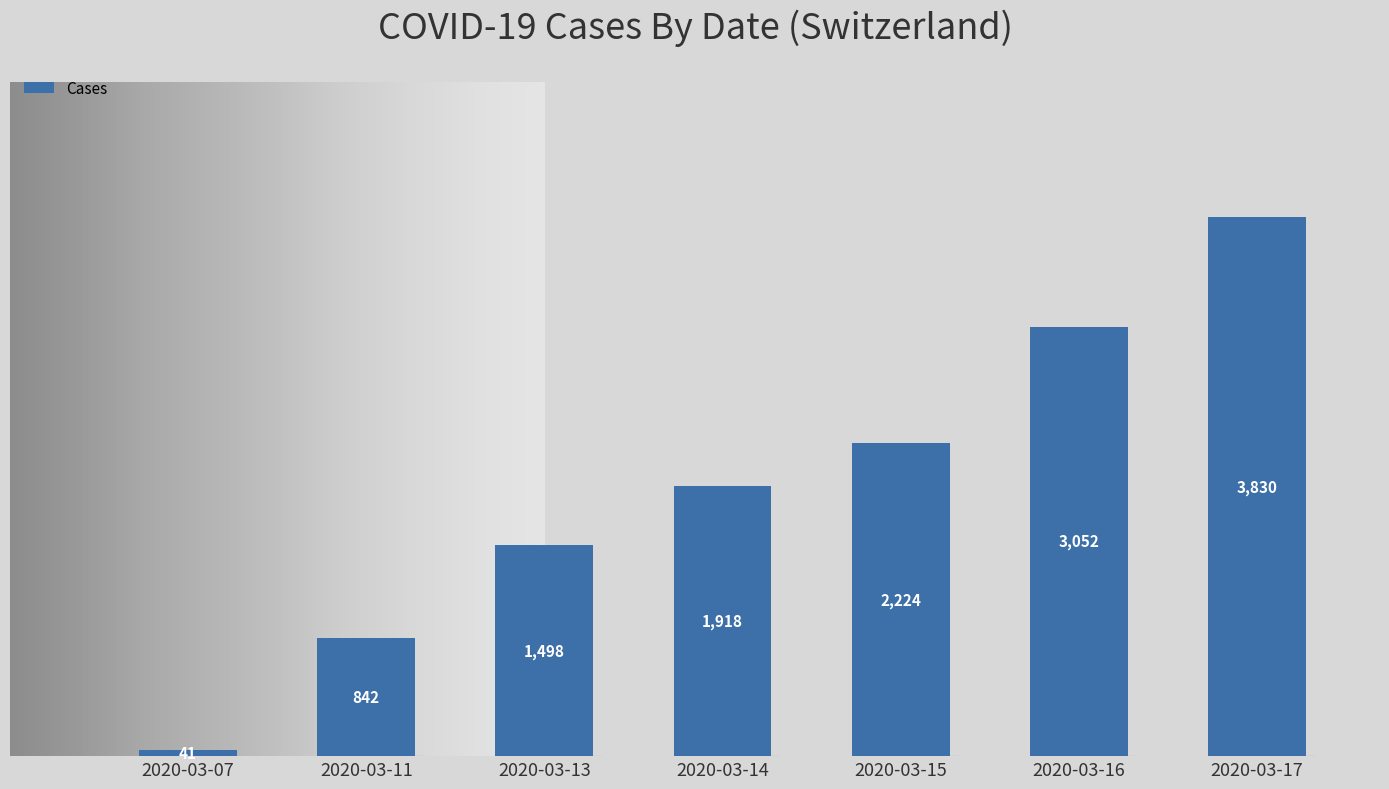

At which category does the chart reach its peak across all series?

2020-03-17